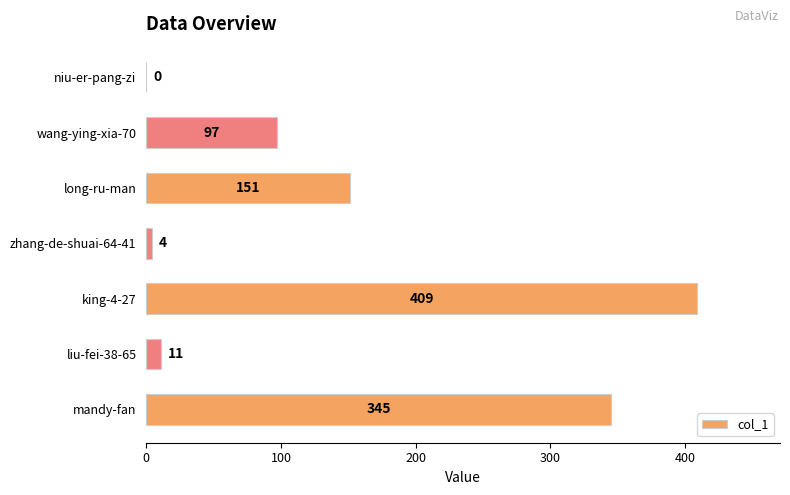

How many data points does each series have?

7